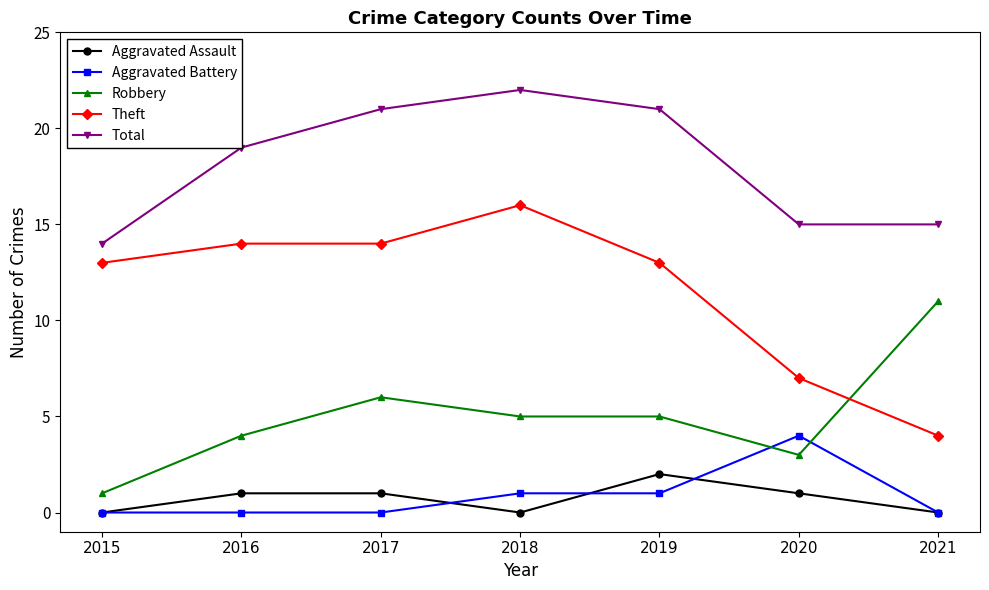

Which series has the largest total across all categories?

Total